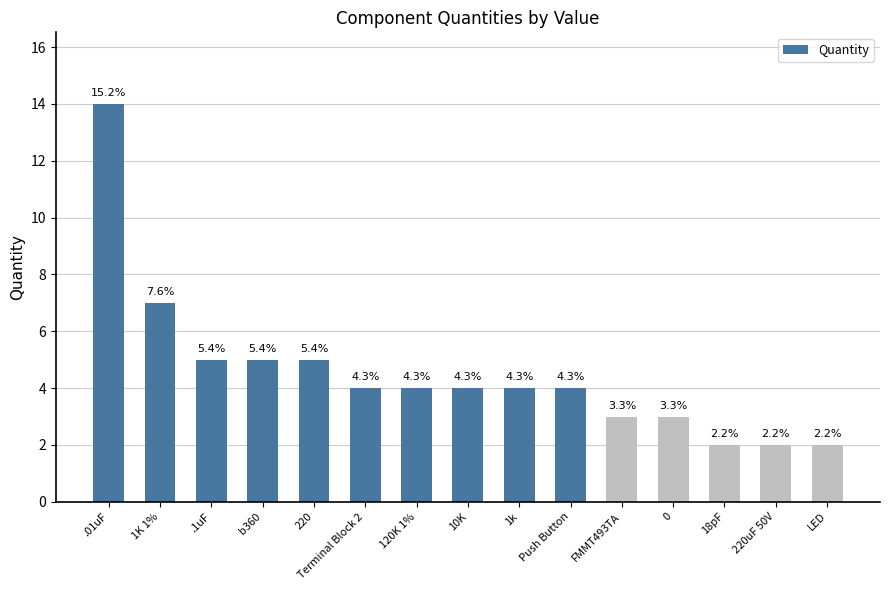

List the labels in order of value, smallest first.

18pF, 220uF 50V, LED, FMMT493TA, 0, Terminal Block 2, 120K 1%, 10K, 1k, Push Button, .1uF, b360, 220, 1K 1%, .01uF